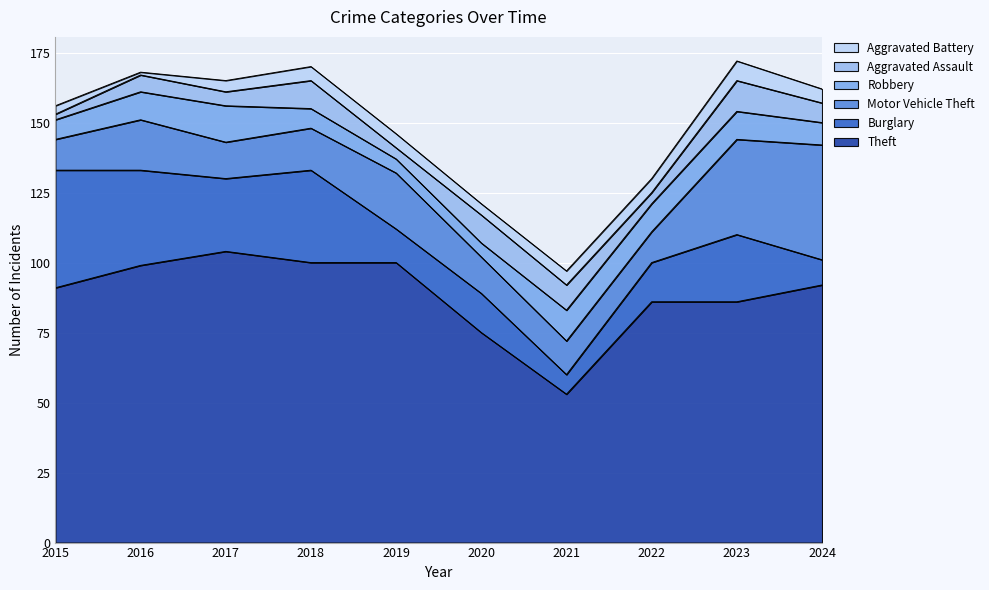

Which category has the highest value in the Robbery series?

2017